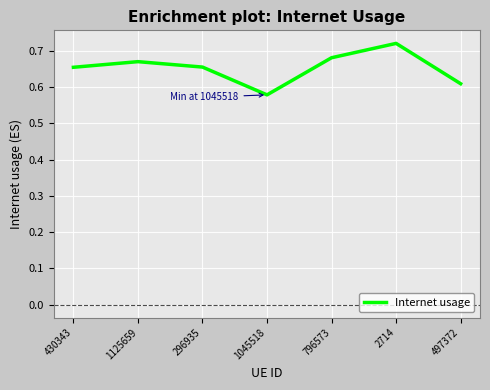

The value at 2714 is 1.2. True or false?

False